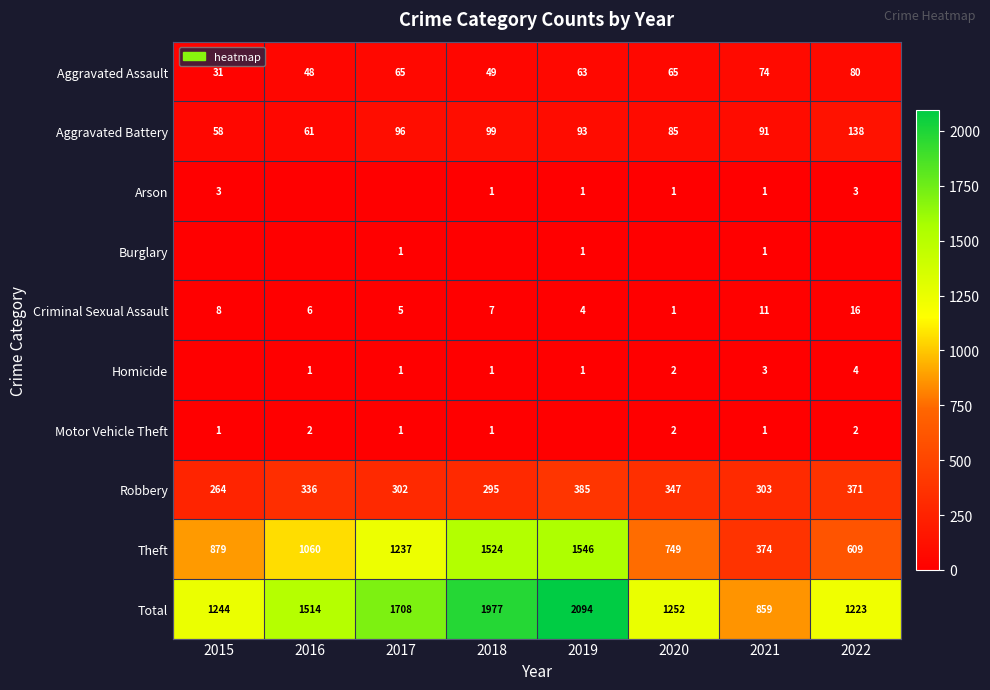

What is the difference between the highest and lowest values at 2021?

858